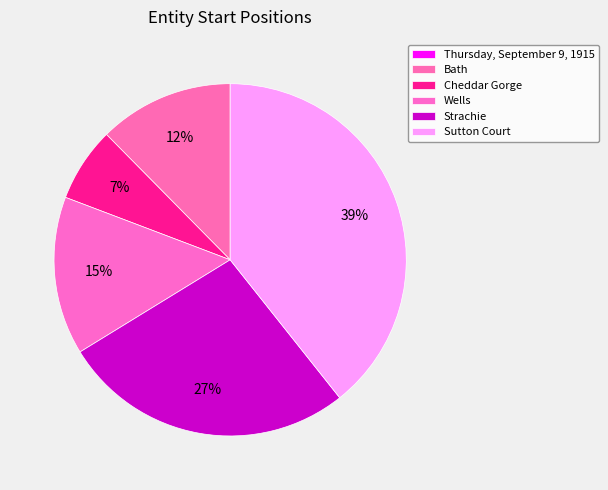

Which slice is the largest?

Sutton Court